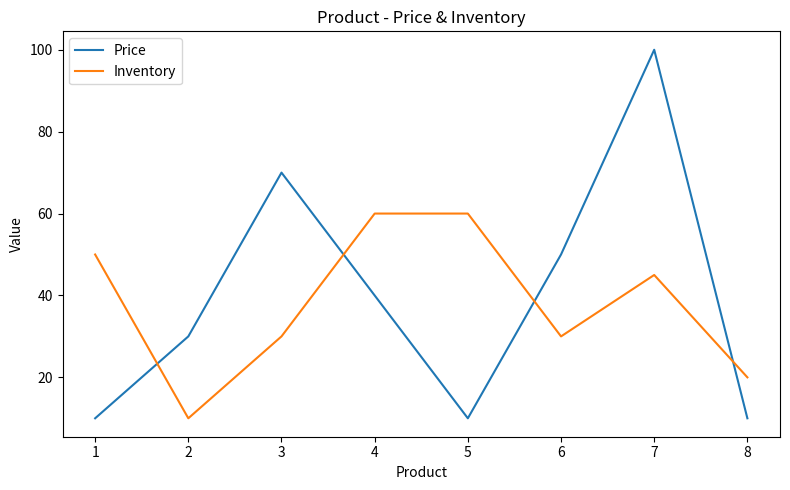

Is this an area chart (filled region under the line)?

No